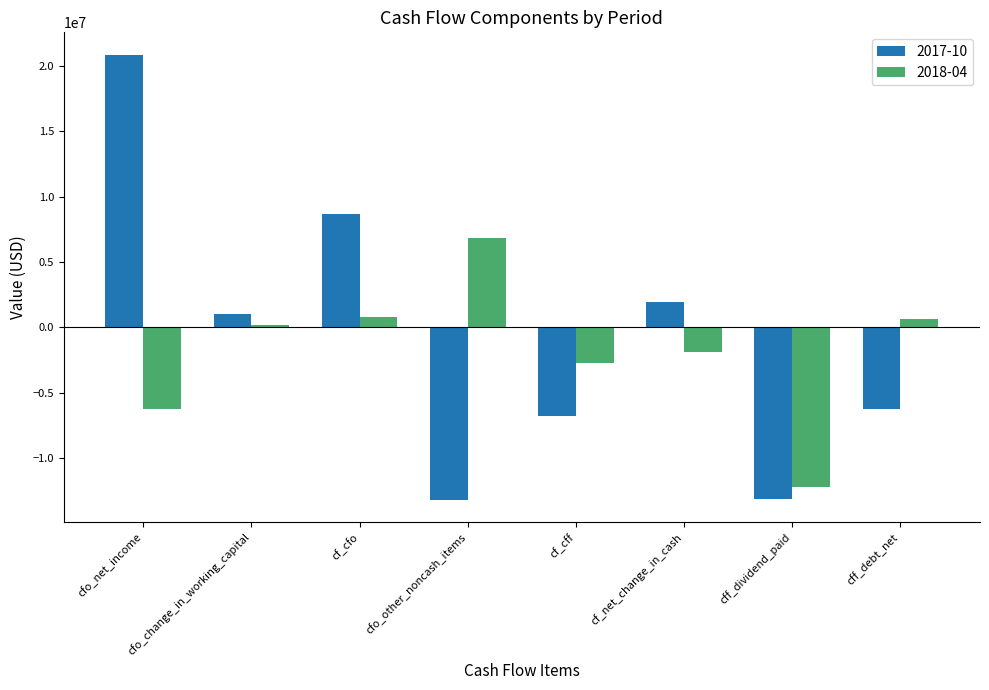

Rank the series at cf_cfo from lowest to highest value.

2018-04, 2017-10